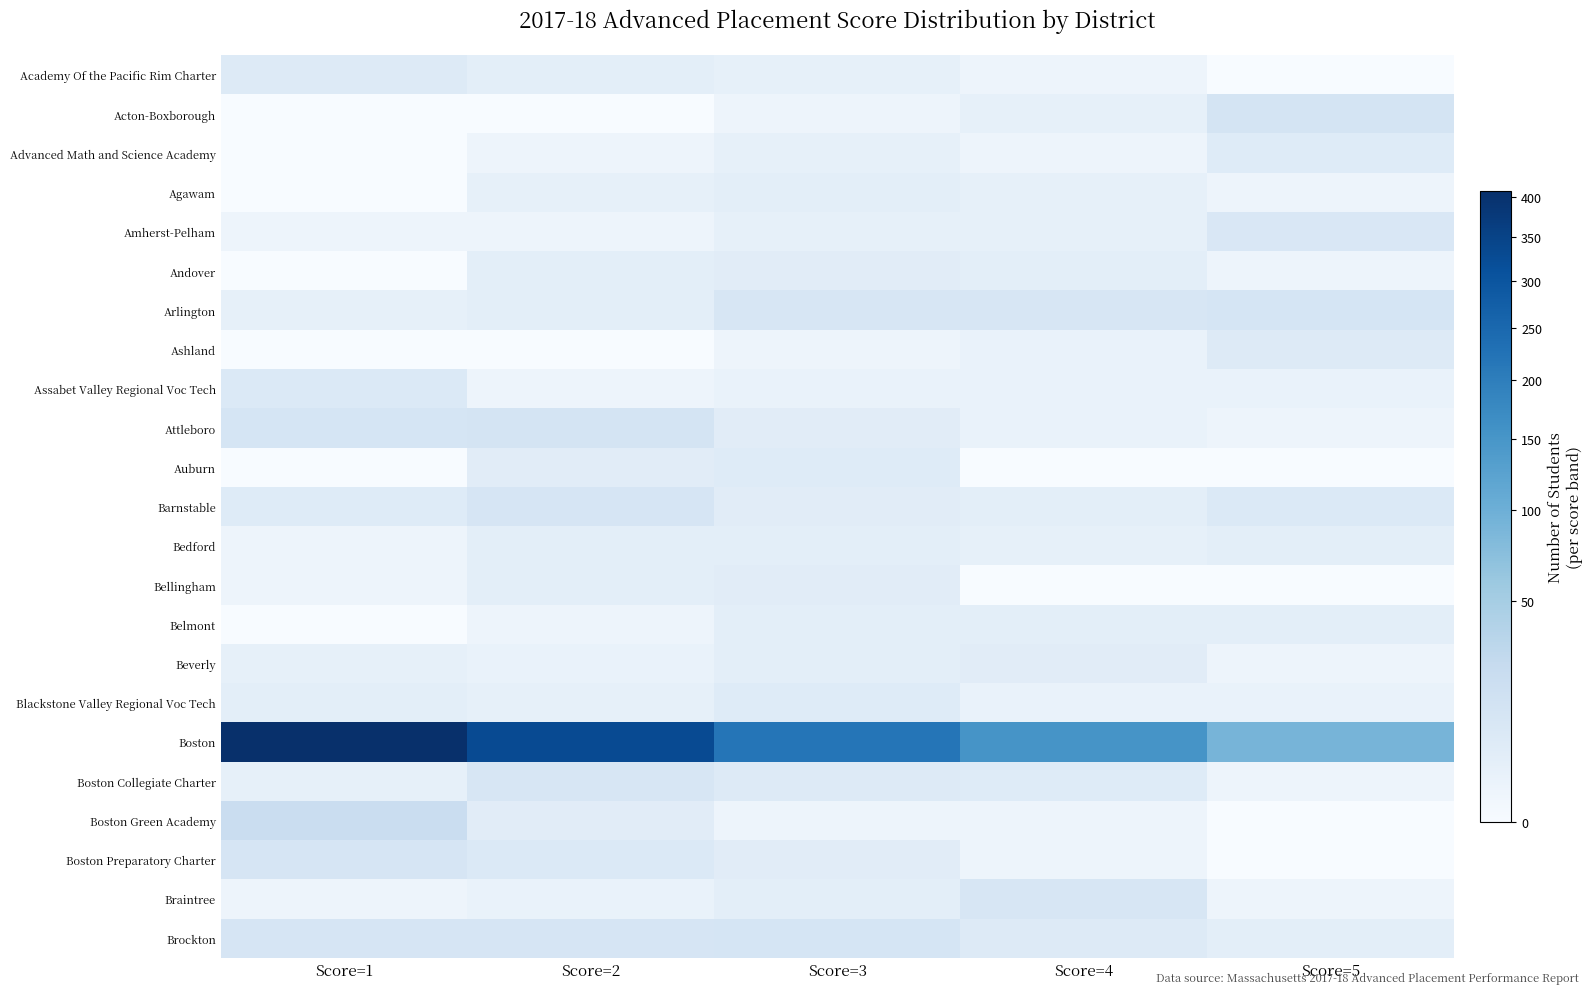

Which has a higher value, Score=2 or Score=3?

Score=2